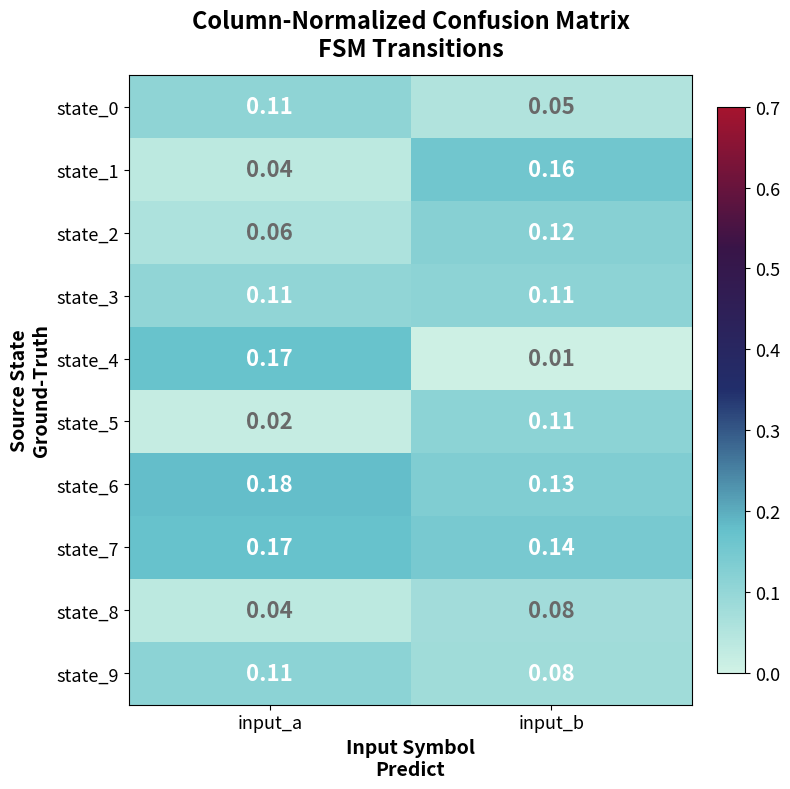

Which category has the lowest value across all series?

input_b